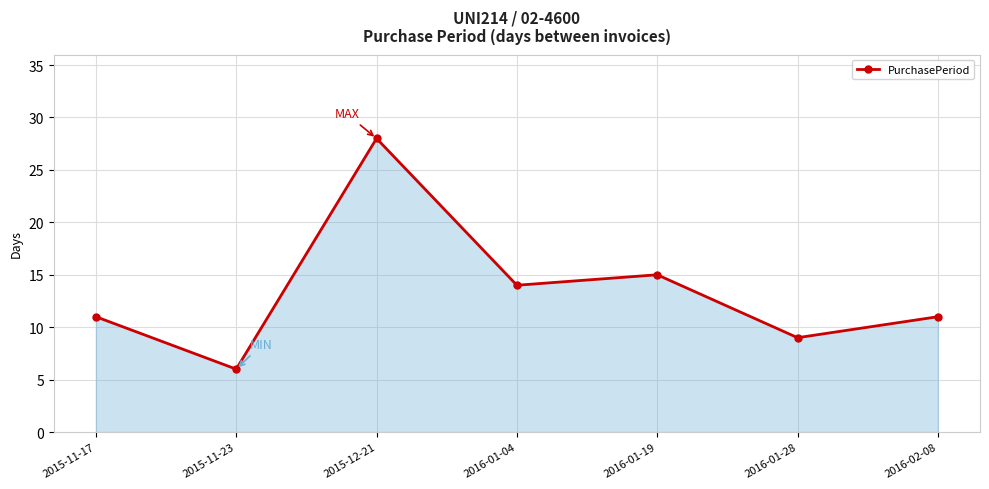

What is the label of the 2nd point from the right?

2016-01-28